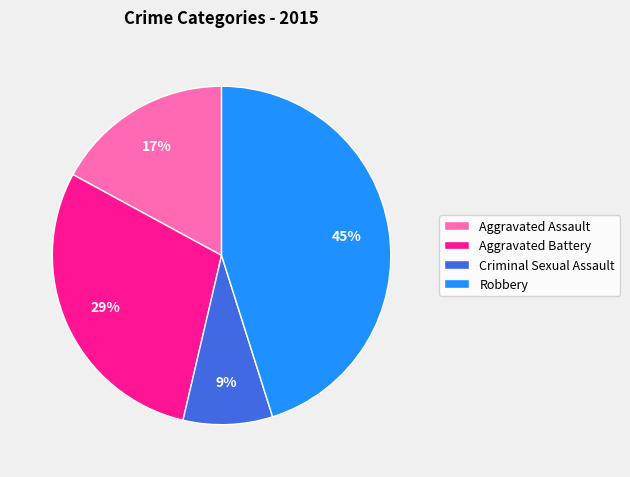

What percentage is the Criminal Sexual Assault slice, to the nearest percent?

9%